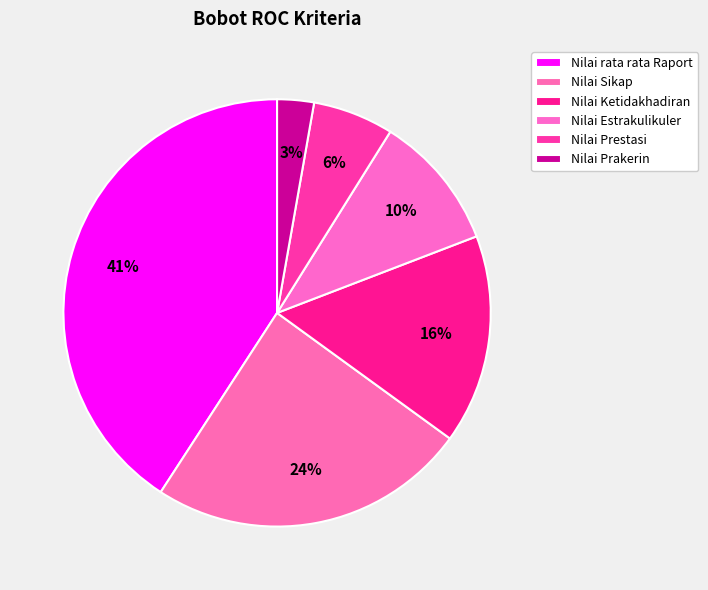

How many slices are in this pie chart?

6